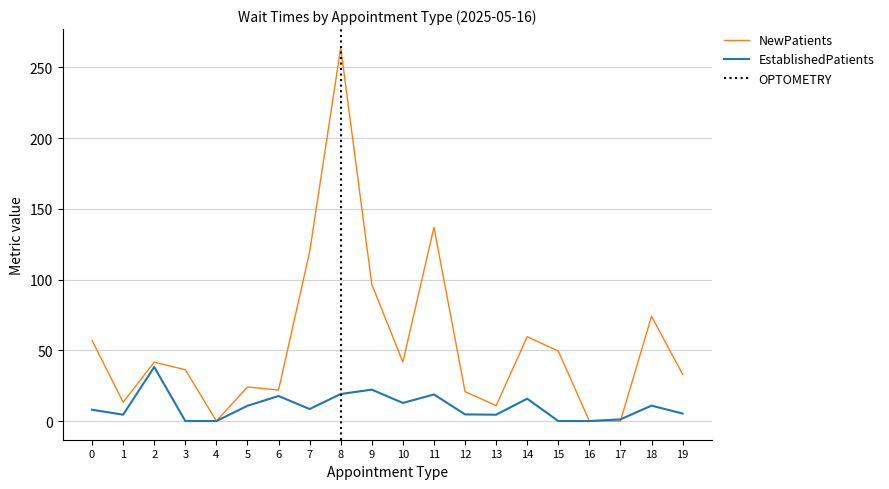

What is the value of the EstablishedPatients point at the 6th from the left?

10.8